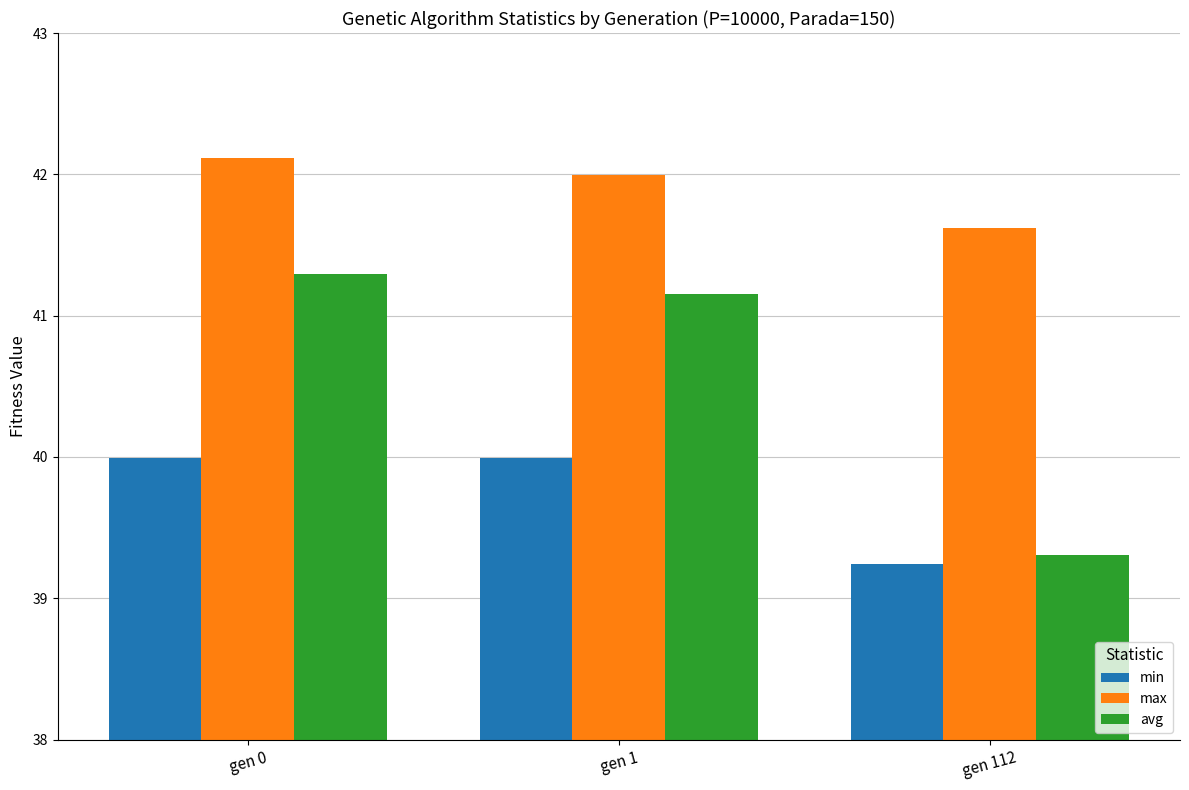

What is the average value of the min series?

39.7